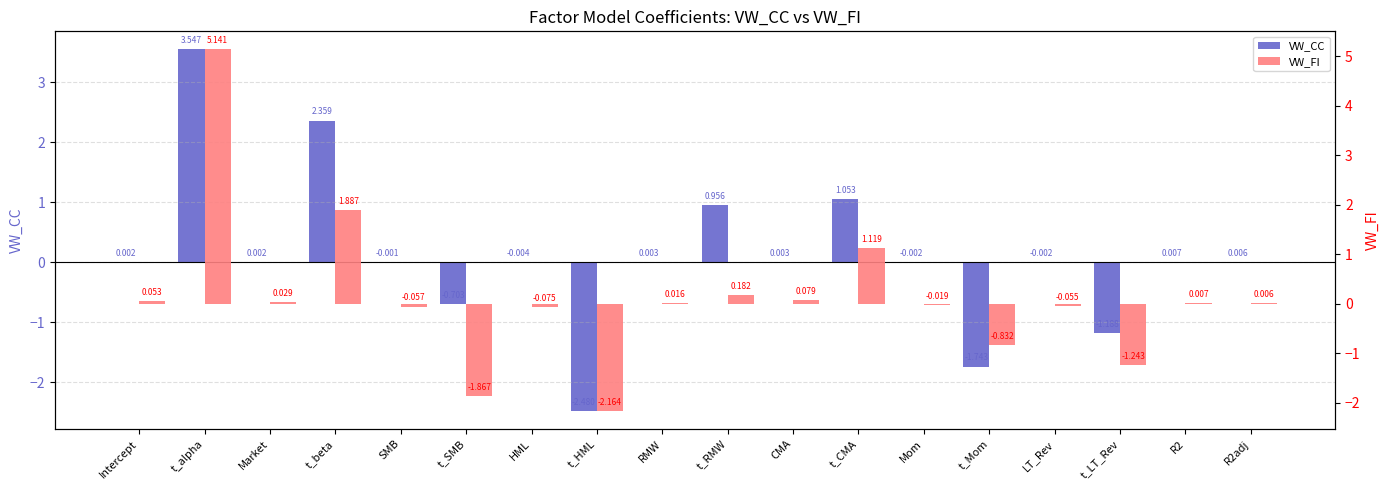

How many groups of bars are there?

18